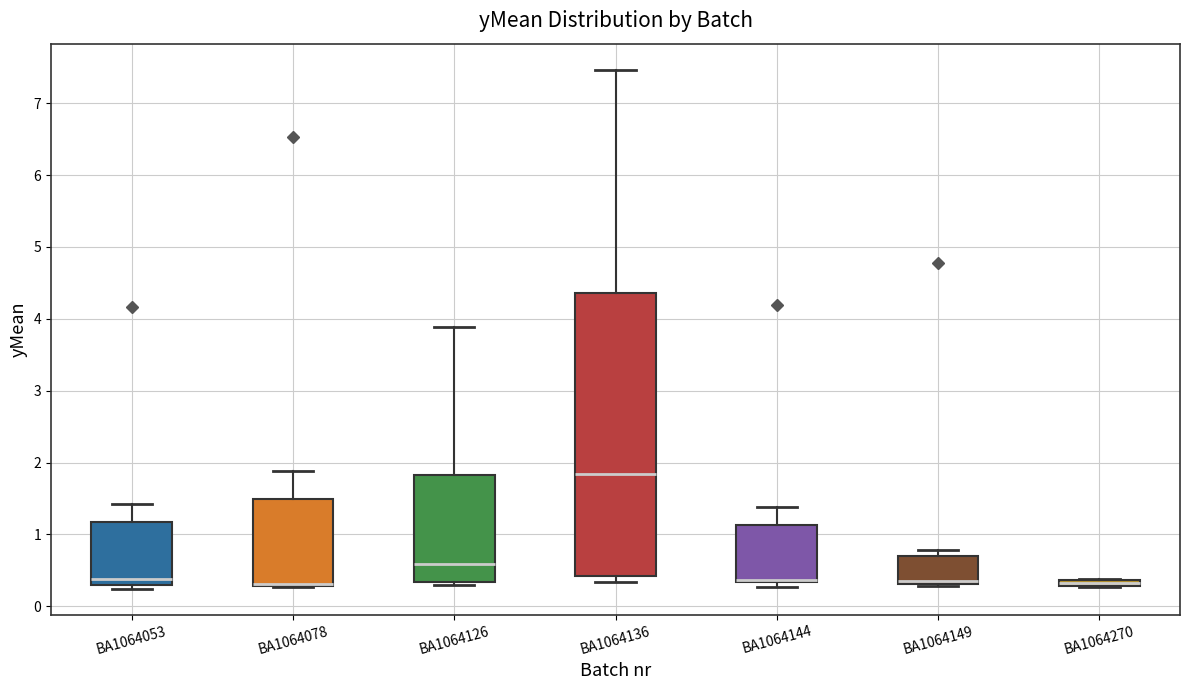

Where does the median line of the box for BA1064136 sit on the y-axis? The values are not printed on the chart, so give them approximately, as read against the axis.

1.8